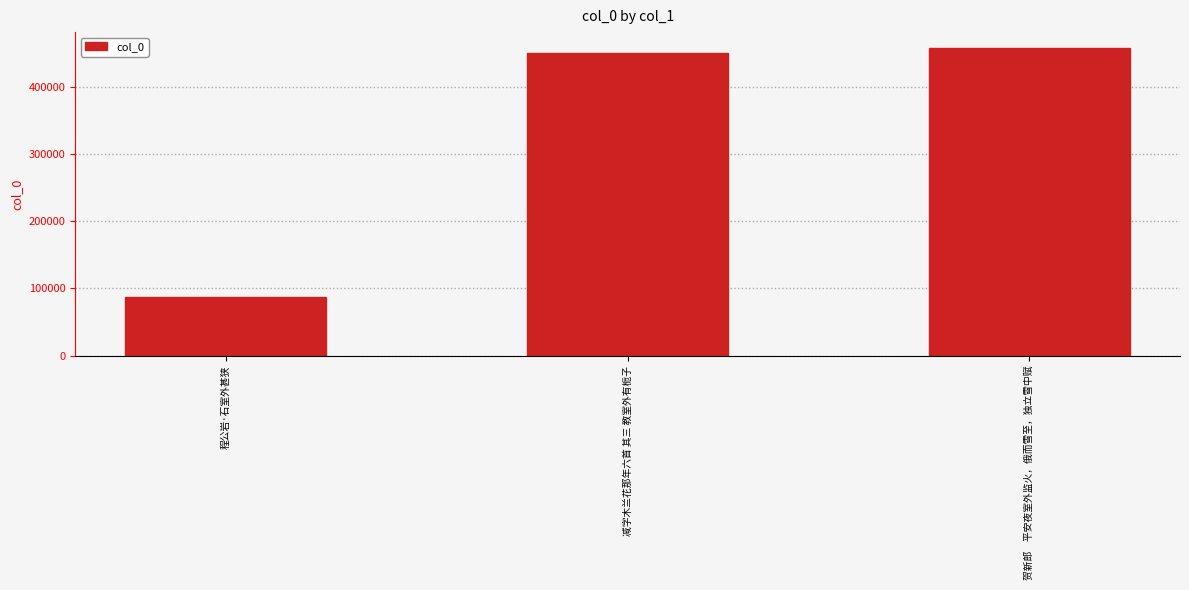

Where is the data nearest to the value 272627?

减字木兰花那年六首 其三 教室外有栀子